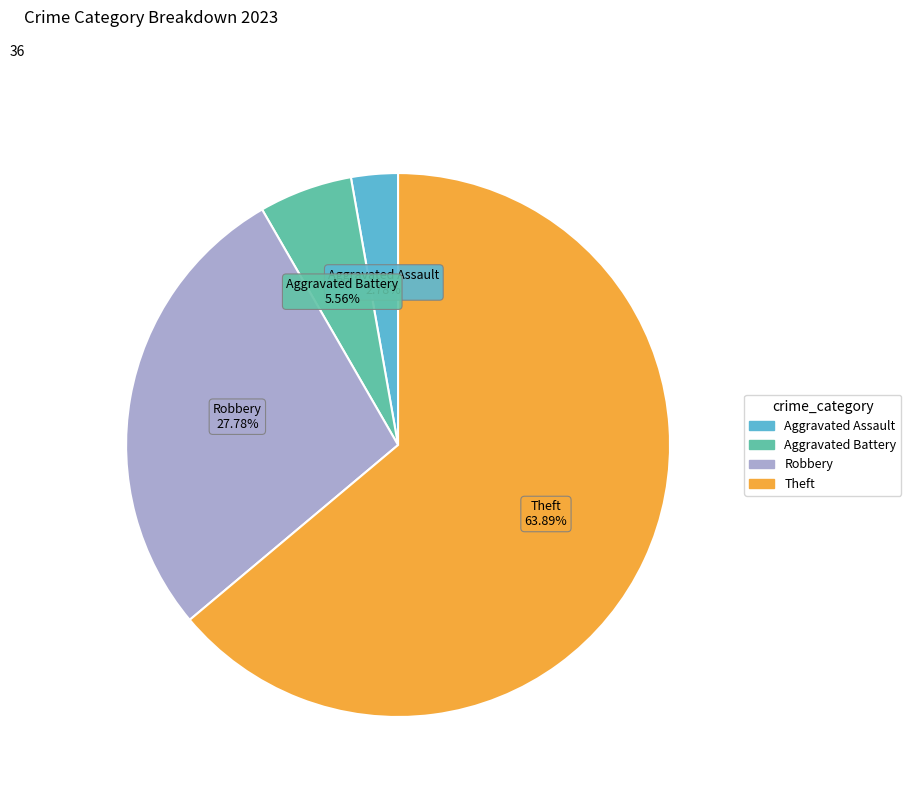

Does any single category account for the majority?

Yes